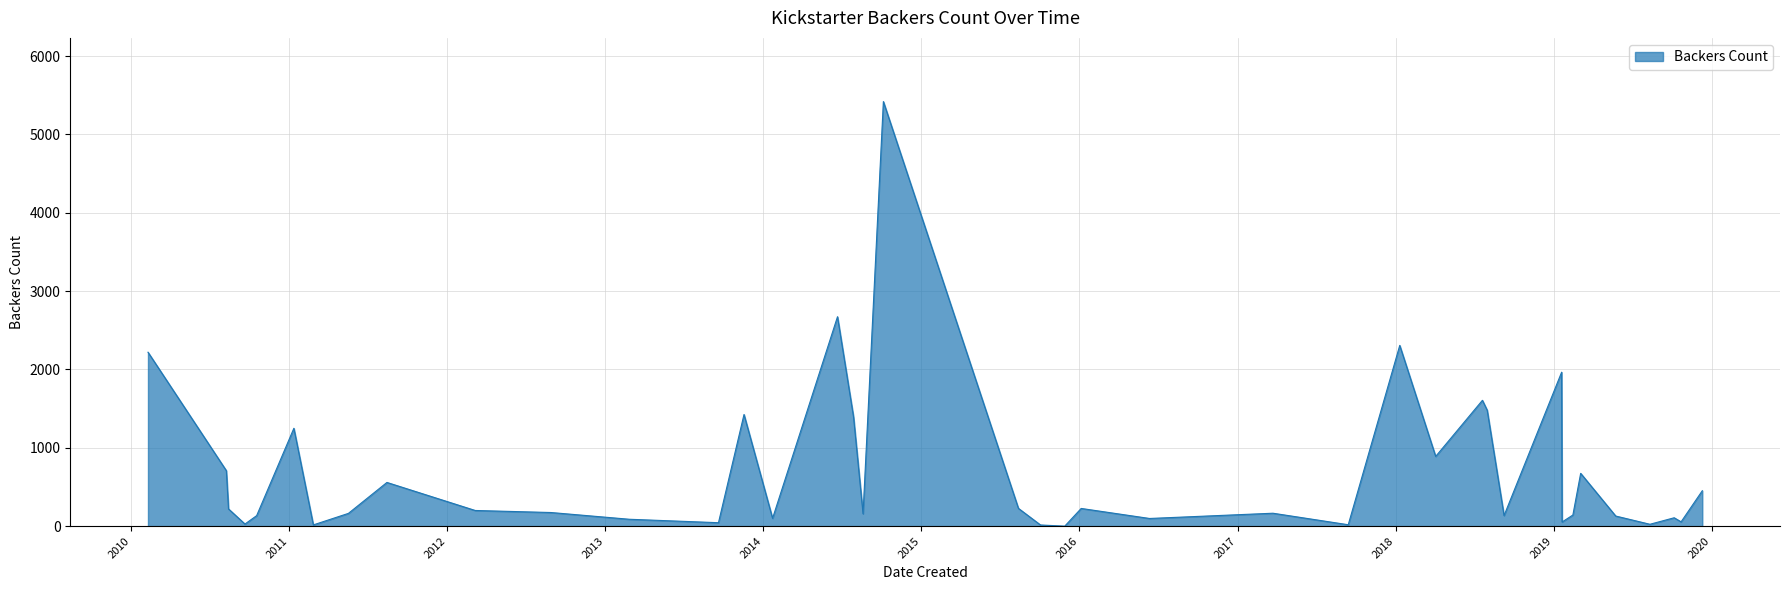

What is the difference between the maximum and second lowest values?

5404